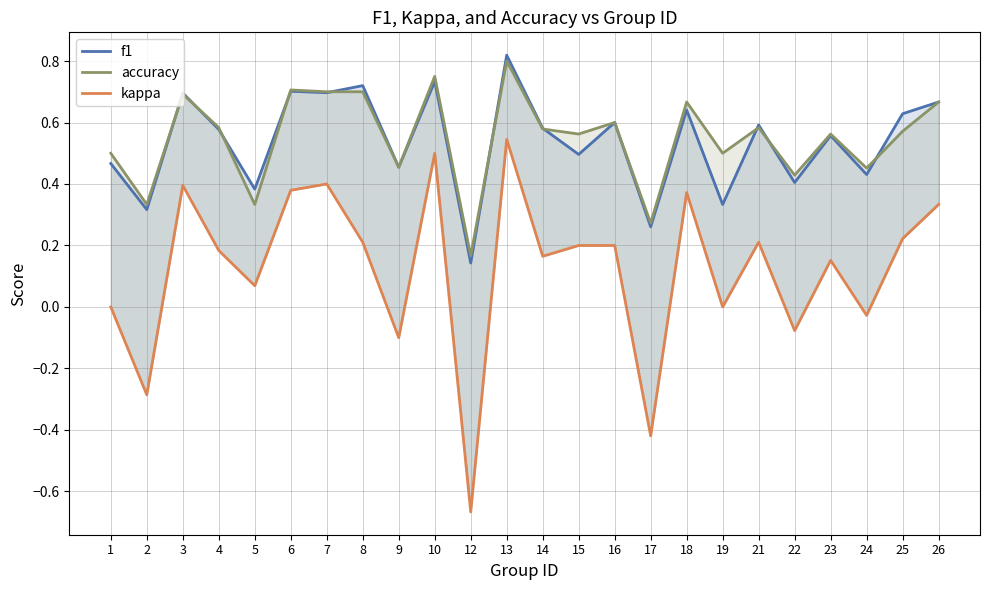

What is the minimum value for kappa?

-0.7